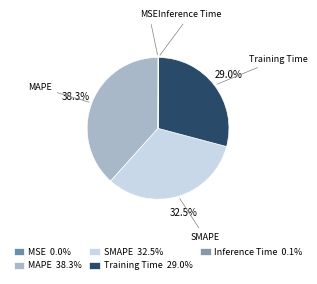

The MSE slice represents 9% of the pie. True or false?

False